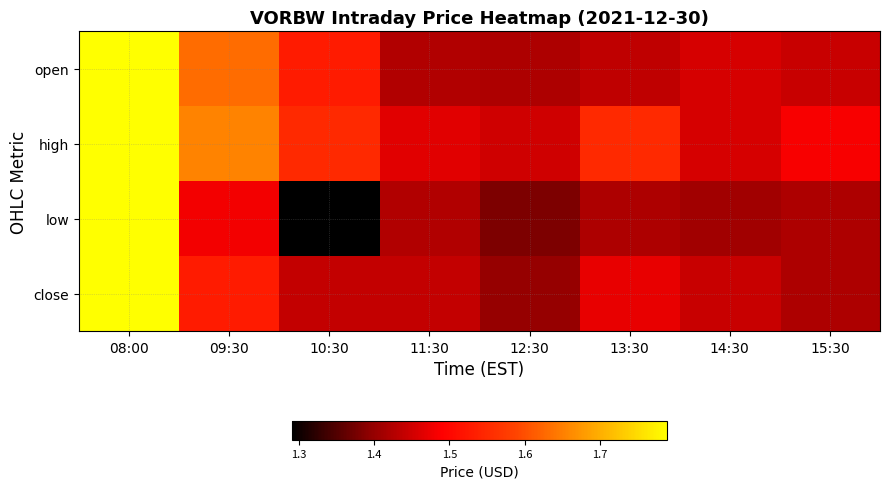

What is the total value across all series at 13:30?

5.9